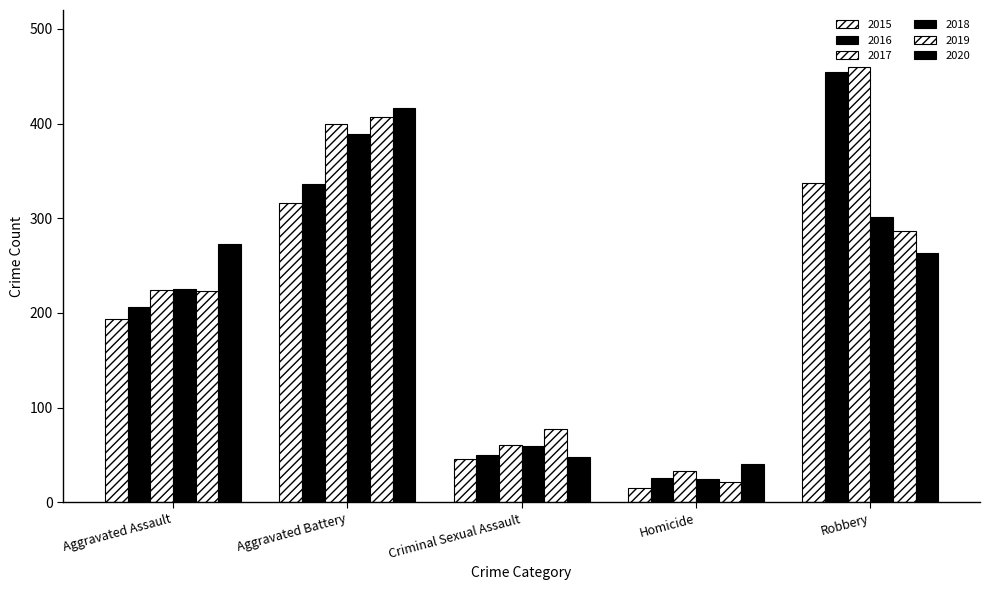

Between Robbery and Aggravated Assault, which is larger?

Robbery